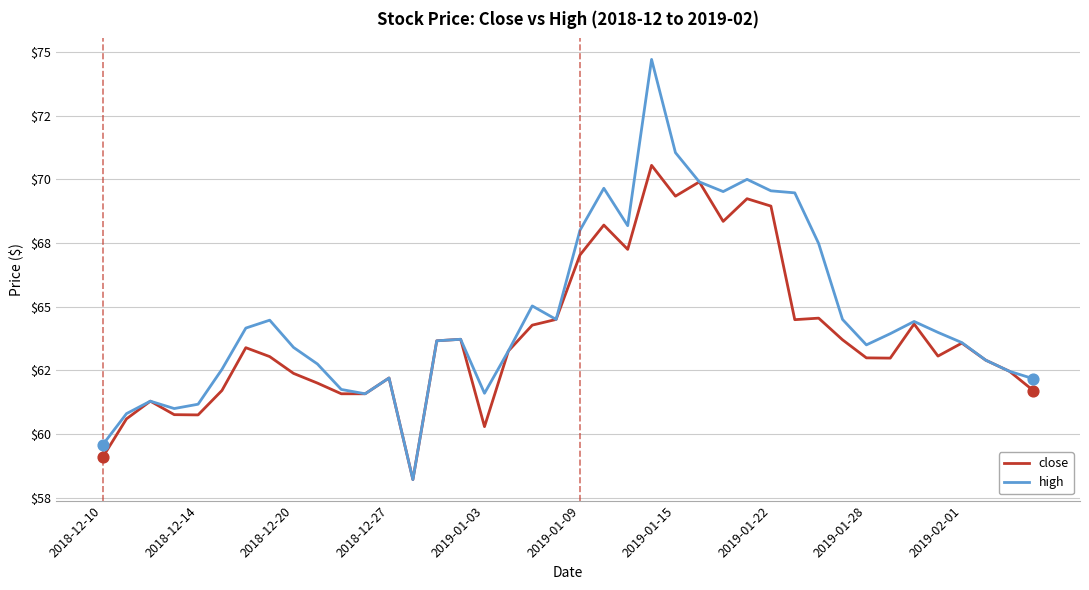

What are all the series names shown in the legend?

close, high